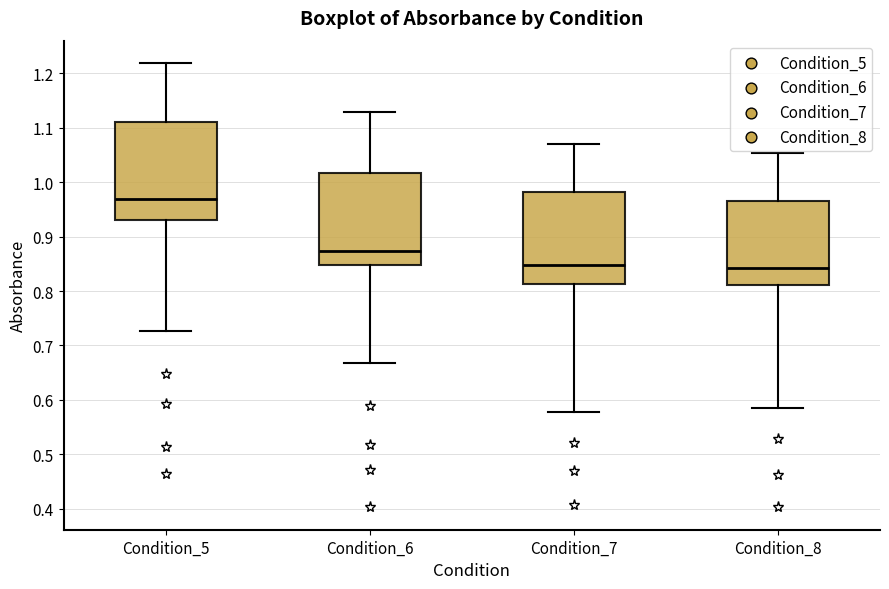

Reading left to right, read every box against the y-axis: the position of its median line, the range the box covers, and the ends of its whiskers. The values are not printed on the chart, so give them approximately, as read against the axis.

Condition_5: median 0.97, box 0.93 to 1.11, whiskers 0.73 to 1.22
Condition_6: median 0.87, box 0.85 to 1.02, whiskers 0.67 to 1.13
Condition_7: median 0.85, box 0.81 to 0.98, whiskers 0.58 to 1.07
Condition_8: median 0.84, box 0.81 to 0.96, whiskers 0.59 to 1.05